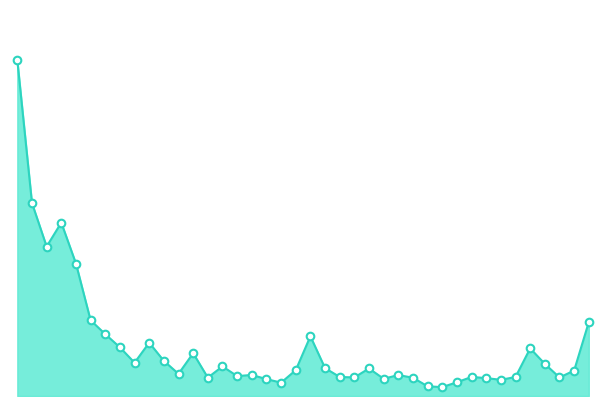

Is this an area chart (filled region under the line)?

Yes